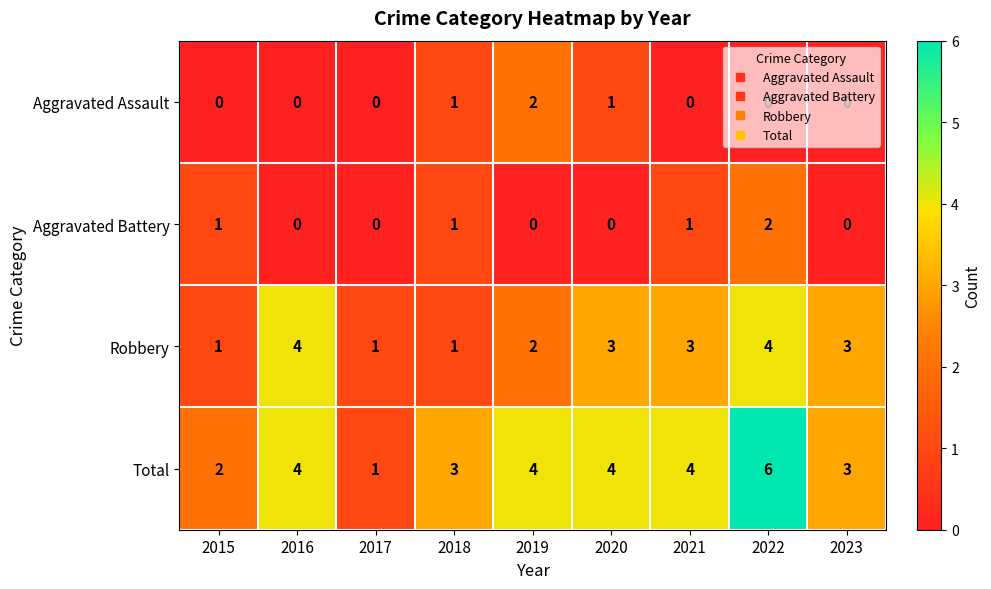

How many series are shown in this chart?

4